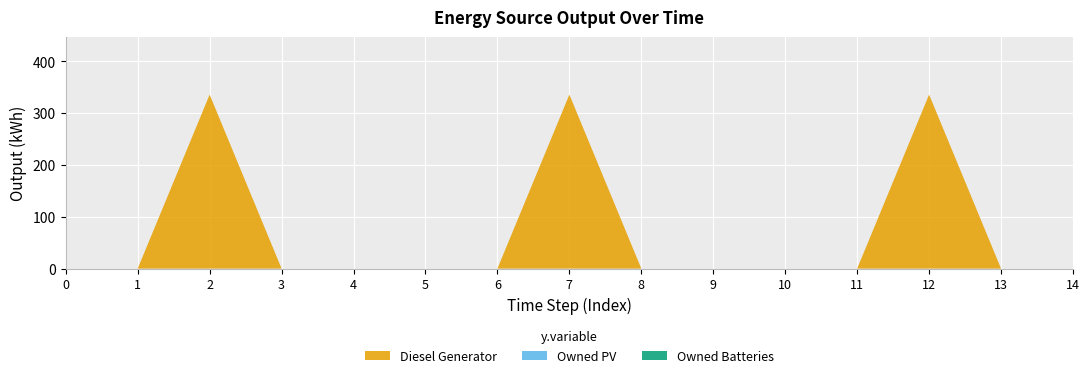

Reading left to right, transcribe all the data shown in this chart.

Diesel Generator: 0	0	336	0	0	0	0	336	0	0	0	0	336	0	0
Owned PV: 0	0	0	0	0	0	0	0	0	0	0	0	0	0	0
Owned Batteries: 0	0	0	0	0	0	0	0	0	0	0	0	0	0	0